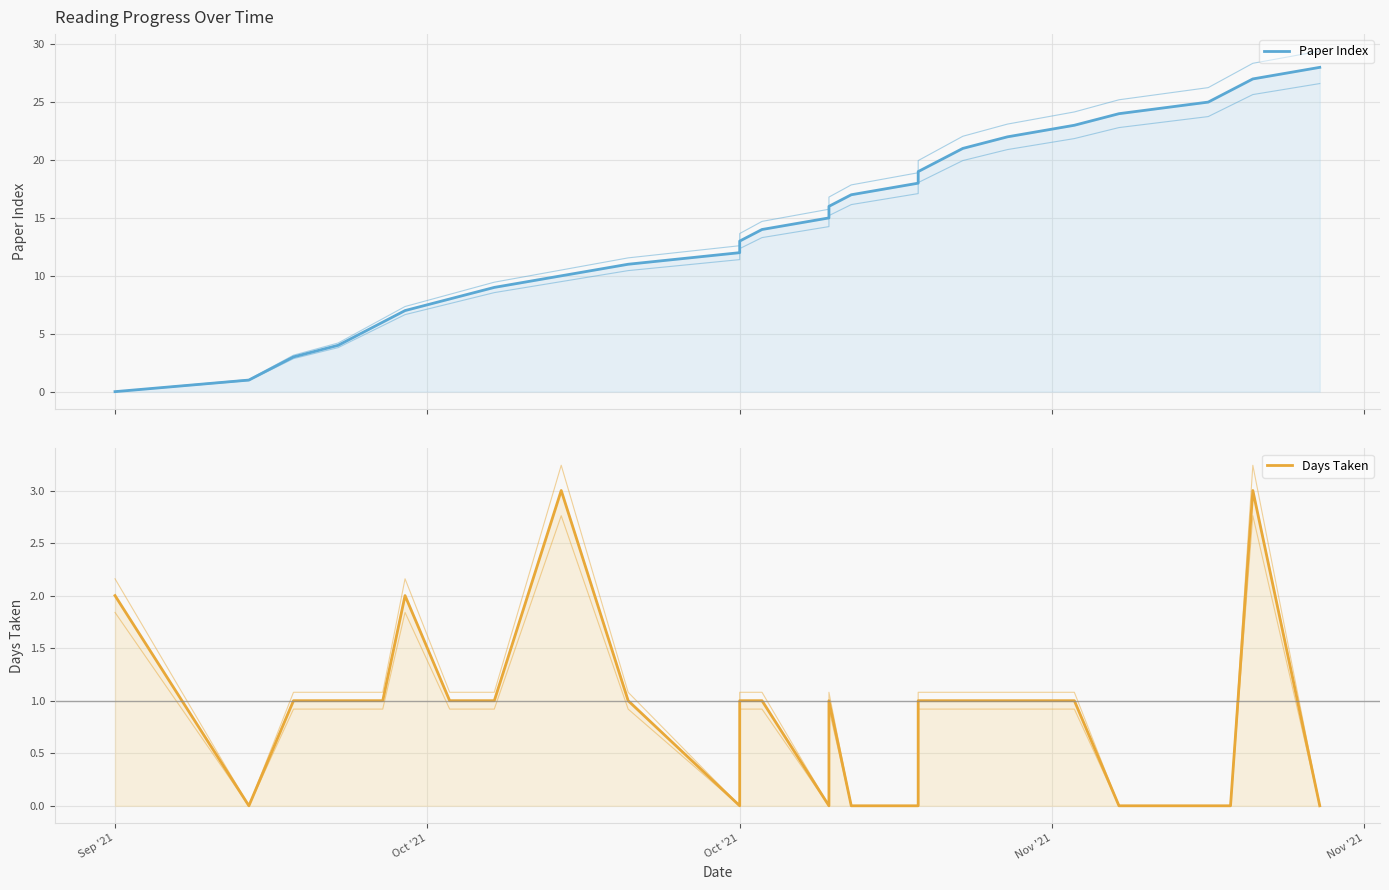

How many values in Days Taken are above zero?

19